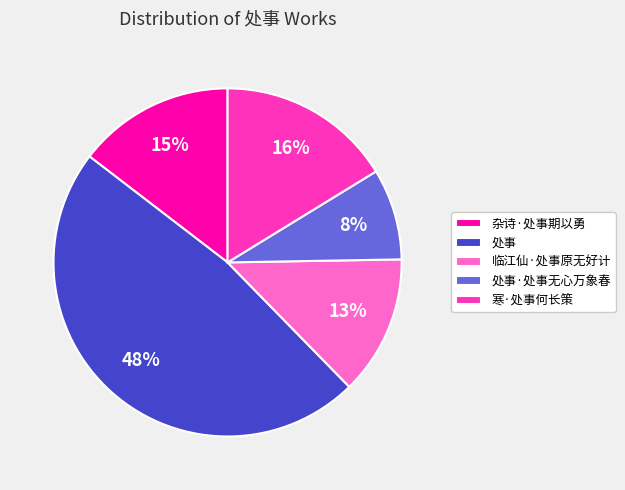

What is the smallest slice in the pie chart?

处事·处事无心万象春